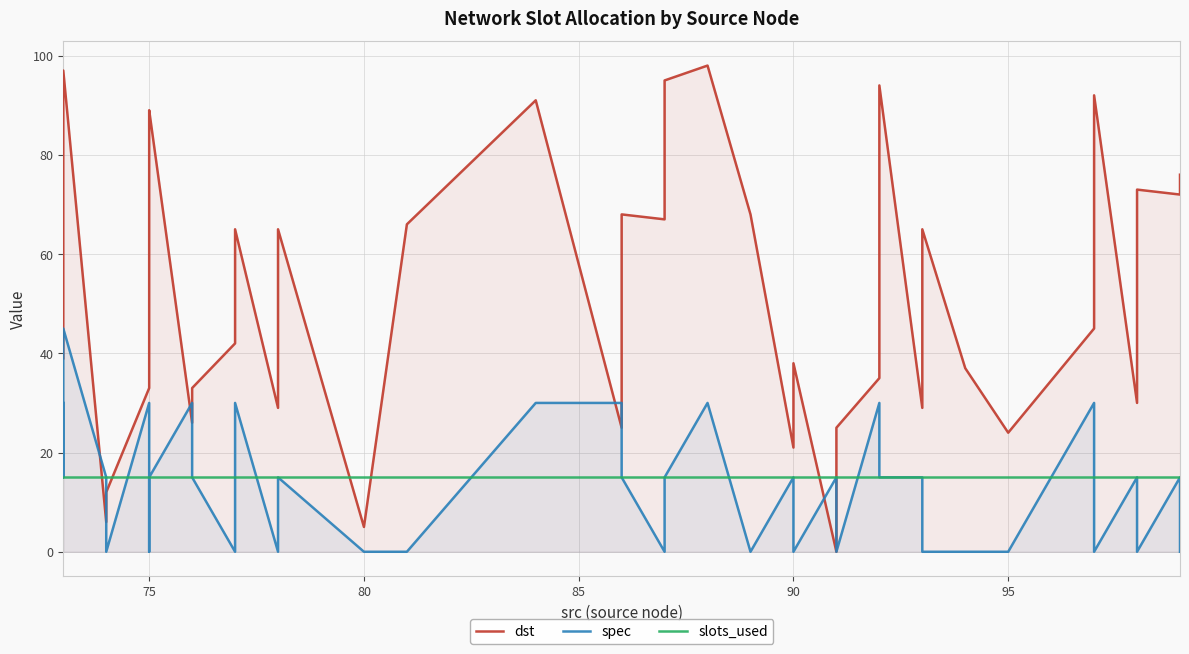

Which series has the largest range (max minus min)?

dst